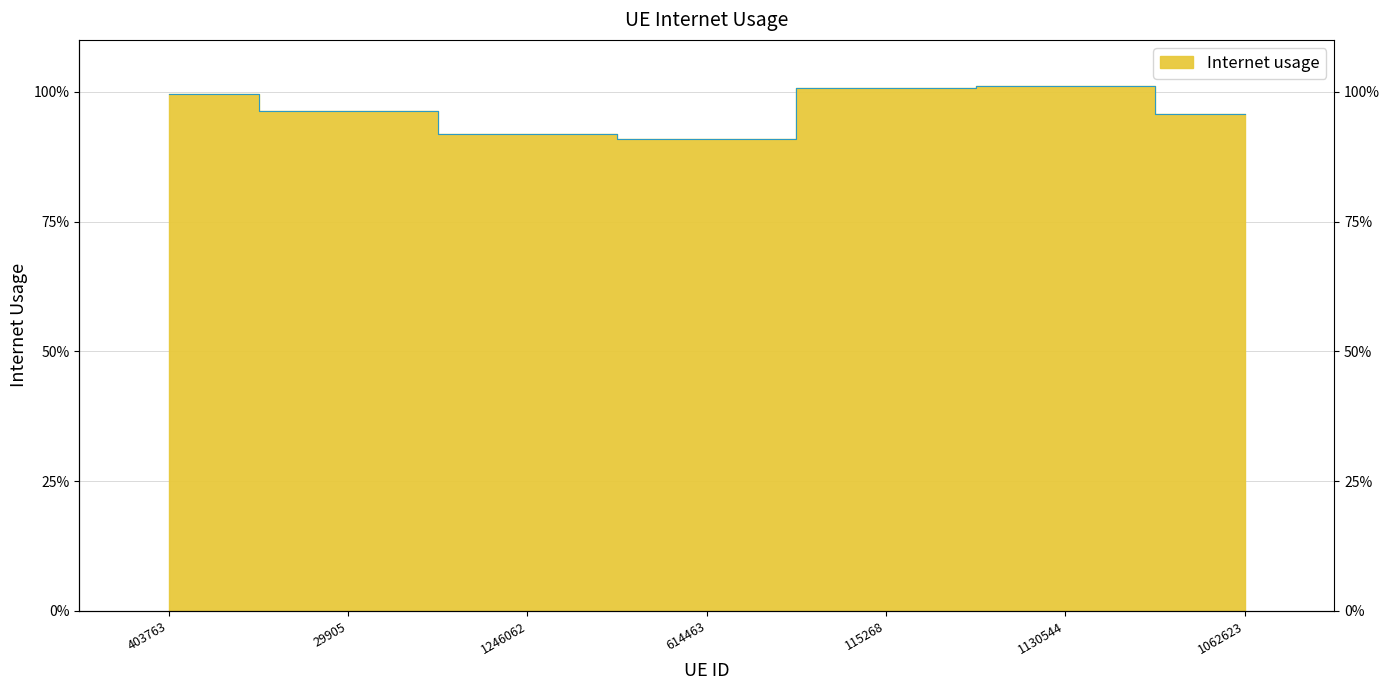

The chart shows a value of 1.7 at 1062623. True or false?

False